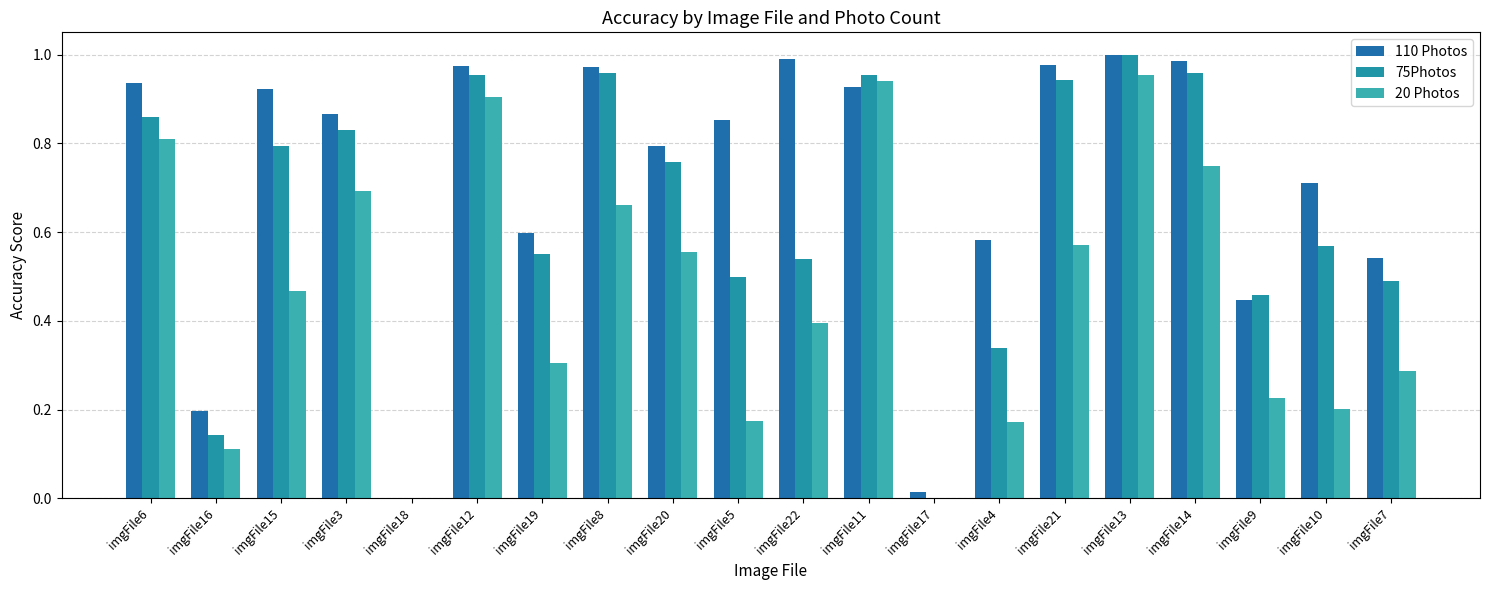

Which series has the largest range (max minus min)?

110 Photos